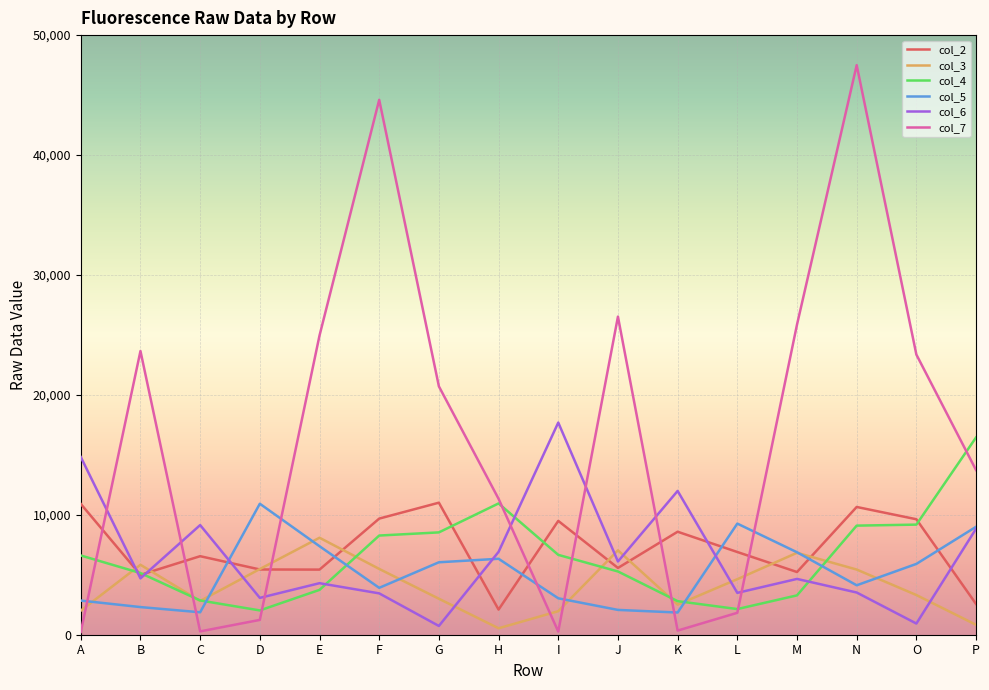

At which category does col_2 reach its first local valley?

B